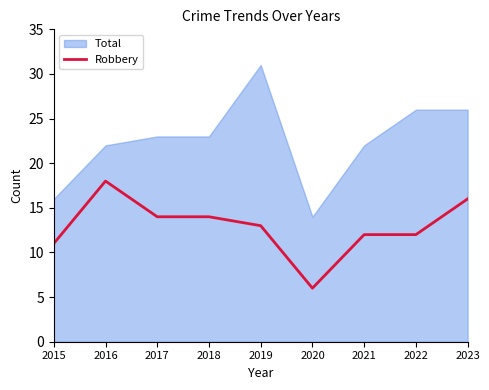

Which label corresponds to the smallest value in the chart?

2020